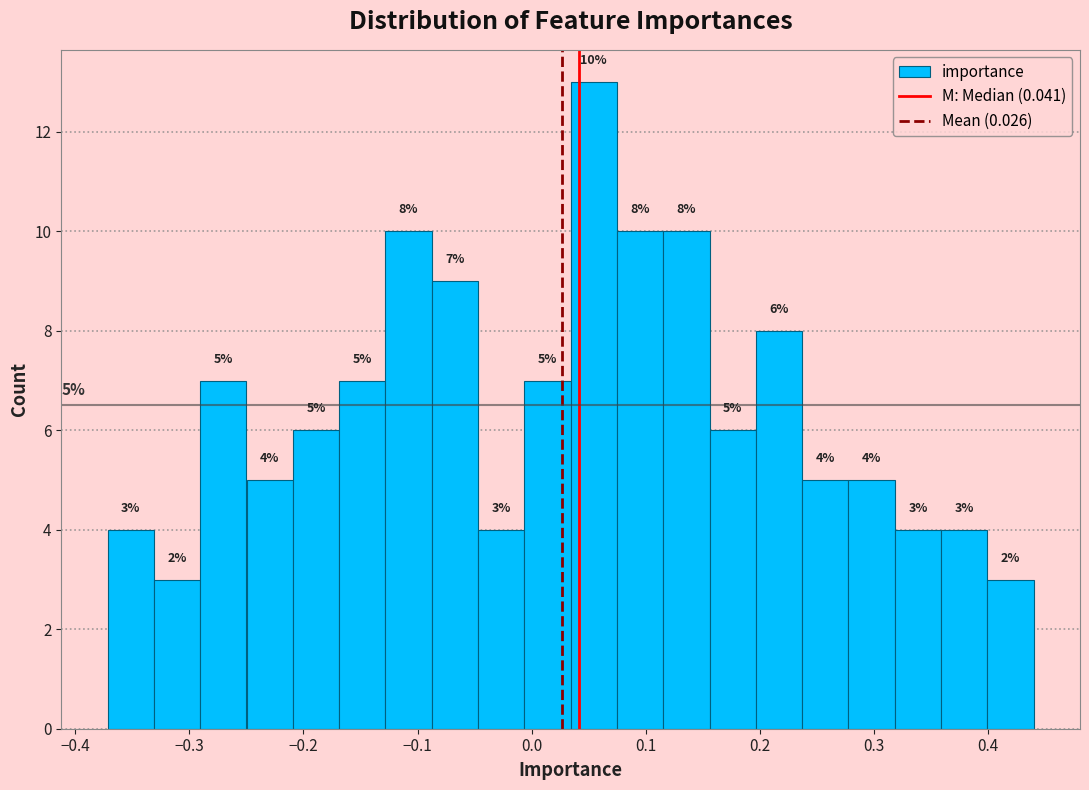

Which range on the x-axis has the tallest bar?

0.03 to 0.07